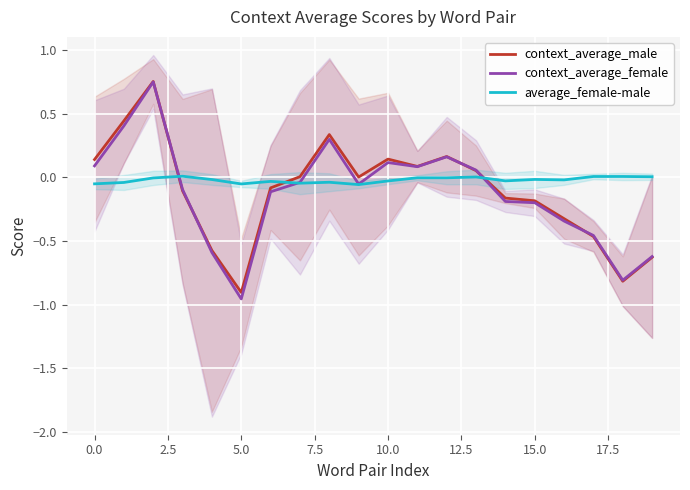

List the series in order of their peak value, lowest first.

average_female-male, context_average_female, context_average_male